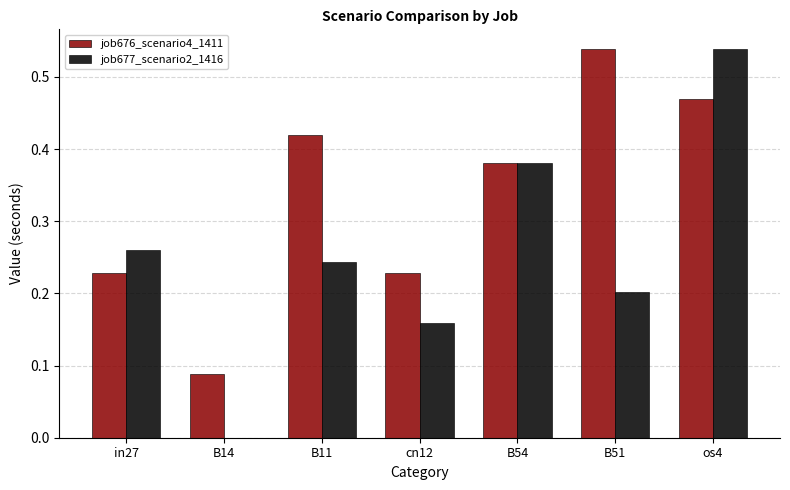

The job677_scenario2_1416 series shows 0.0 at B51. True or false?

False